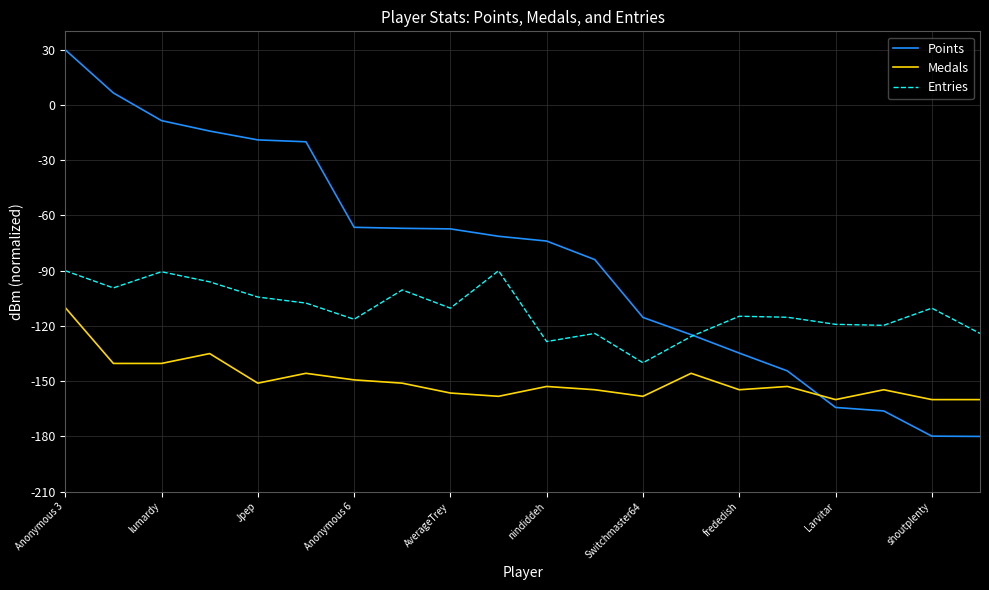

True or false: Entries has more than 1 interior local peaks.

True